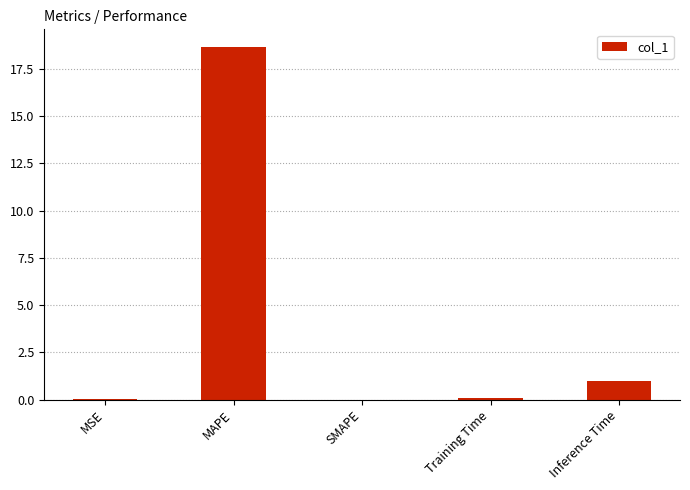

Between MAPE and Training Time, which is larger?

MAPE